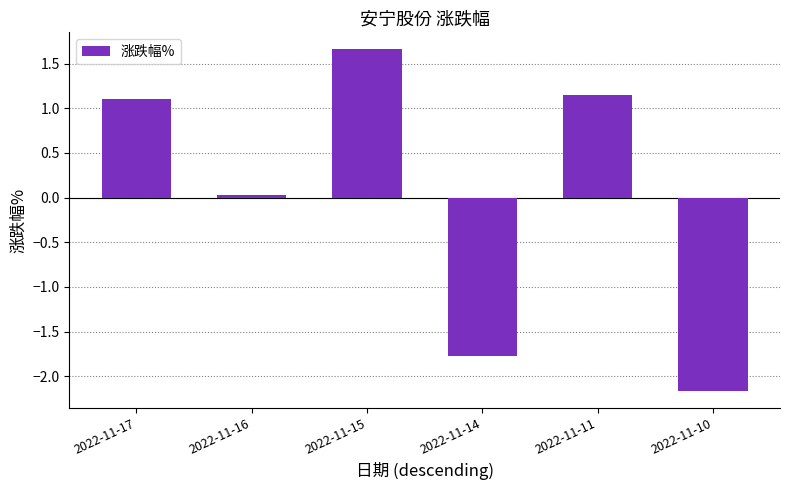

Which has a higher value, 2022-11-14 or 2022-11-10?

2022-11-14